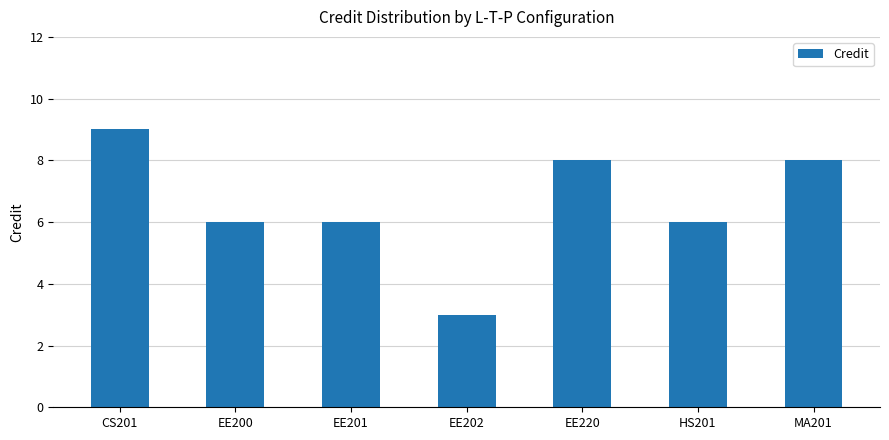

What is the sum of all values?

46